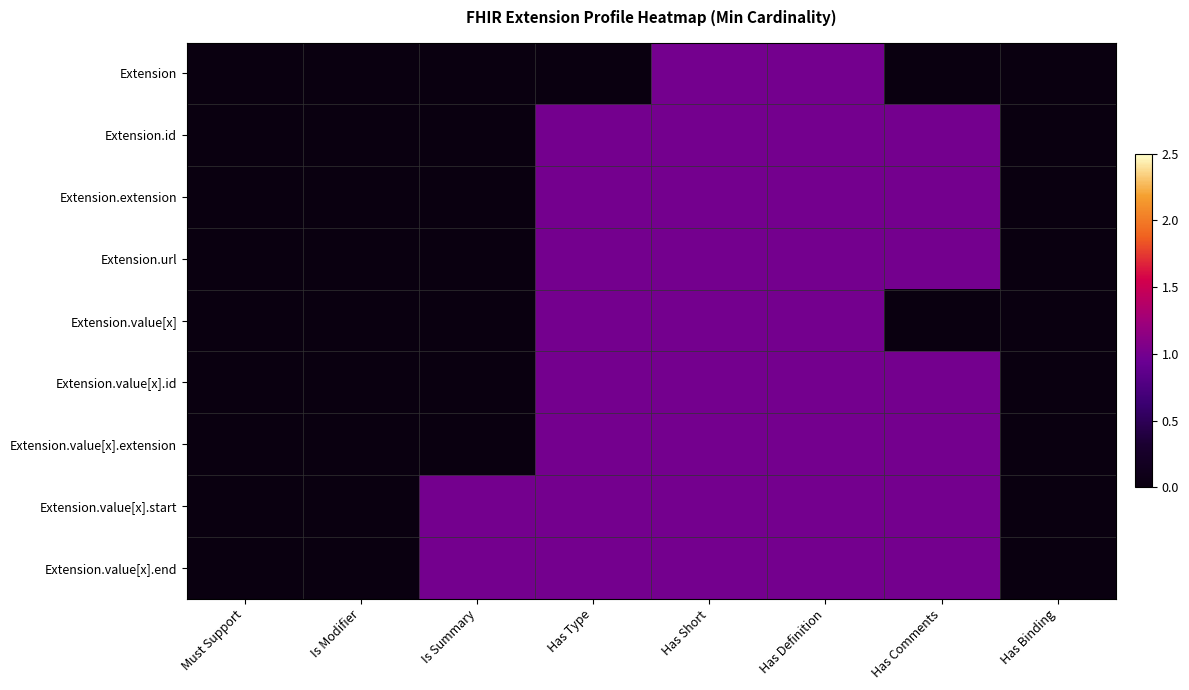

Reading left to right, extract all data points from this chart.

Extension: Must Support=0	Is Modifier=0	Is Summary=0	Has Type=0	Has Short=1	Has Definition=1	Has Comments=0	Has Binding=0
Extension.id: Must Support=0	Is Modifier=0	Is Summary=0	Has Type=1	Has Short=1	Has Definition=1	Has Comments=1	Has Binding=0
Extension.extension: Must Support=0	Is Modifier=0	Is Summary=0	Has Type=1	Has Short=1	Has Definition=1	Has Comments=1	Has Binding=0
Extension.url: Must Support=0	Is Modifier=0	Is Summary=0	Has Type=1	Has Short=1	Has Definition=1	Has Comments=1	Has Binding=0
Extension.value[x]: Must Support=0	Is Modifier=0	Is Summary=0	Has Type=1	Has Short=1	Has Definition=1	Has Comments=0	Has Binding=0
Extension.value[x].id: Must Support=0	Is Modifier=0	Is Summary=0	Has Type=1	Has Short=1	Has Definition=1	Has Comments=1	Has Binding=0
Extension.value[x].extension: Must Support=0	Is Modifier=0	Is Summary=0	Has Type=1	Has Short=1	Has Definition=1	Has Comments=1	Has Binding=0
Extension.value[x].start: Must Support=0	Is Modifier=0	Is Summary=1	Has Type=1	Has Short=1	Has Definition=1	Has Comments=1	Has Binding=0
Extension.value[x].end: Must Support=0	Is Modifier=0	Is Summary=1	Has Type=1	Has Short=1	Has Definition=1	Has Comments=1	Has Binding=0